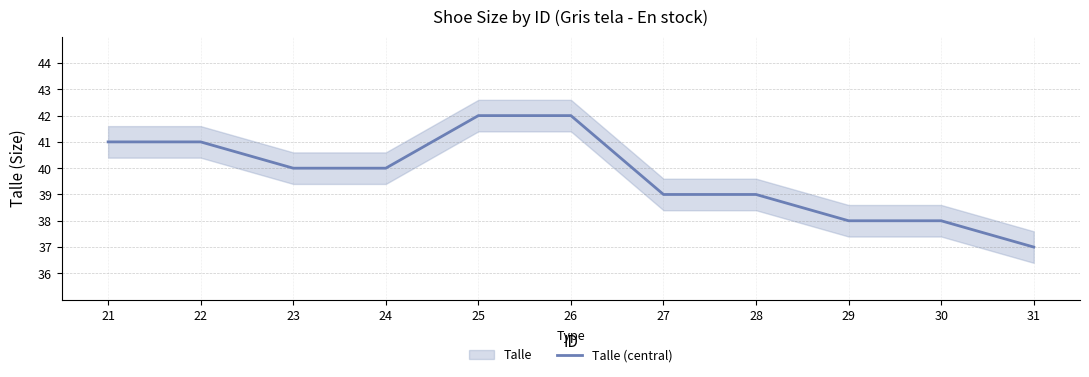

Where is the data nearest to the value 39?

27